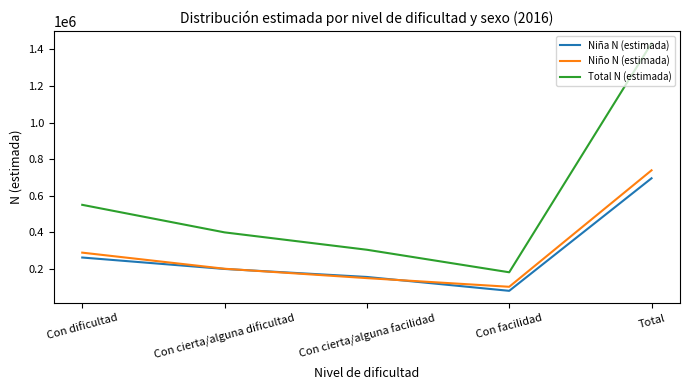

Reading left to right, list all the values displayed in this chart.

Niña N (estimada): 261513	198974	155199	79330	695017
Niño N (estimada): 288201	200109	148826	101452	738588
Total N (estimada): 549714	399083	304025	180782	1433604